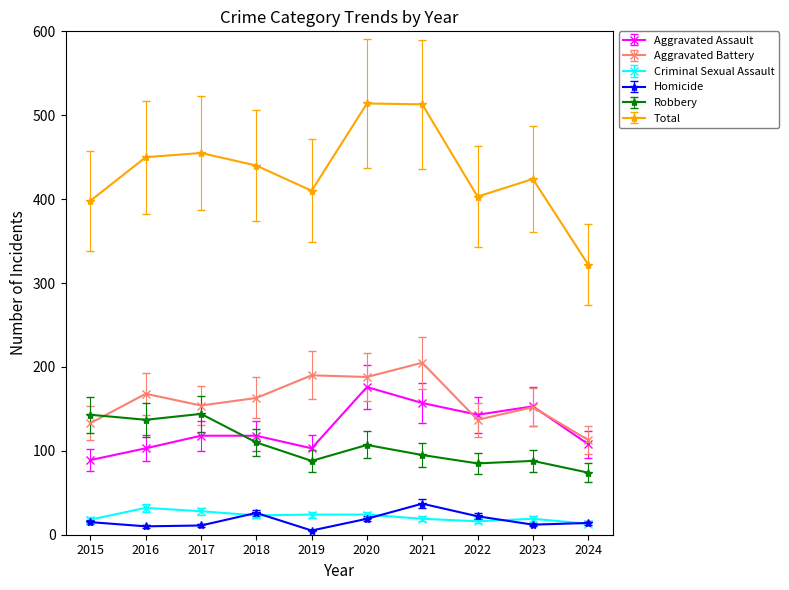

What is the average value of the Criminal Sexual Assault series?

22